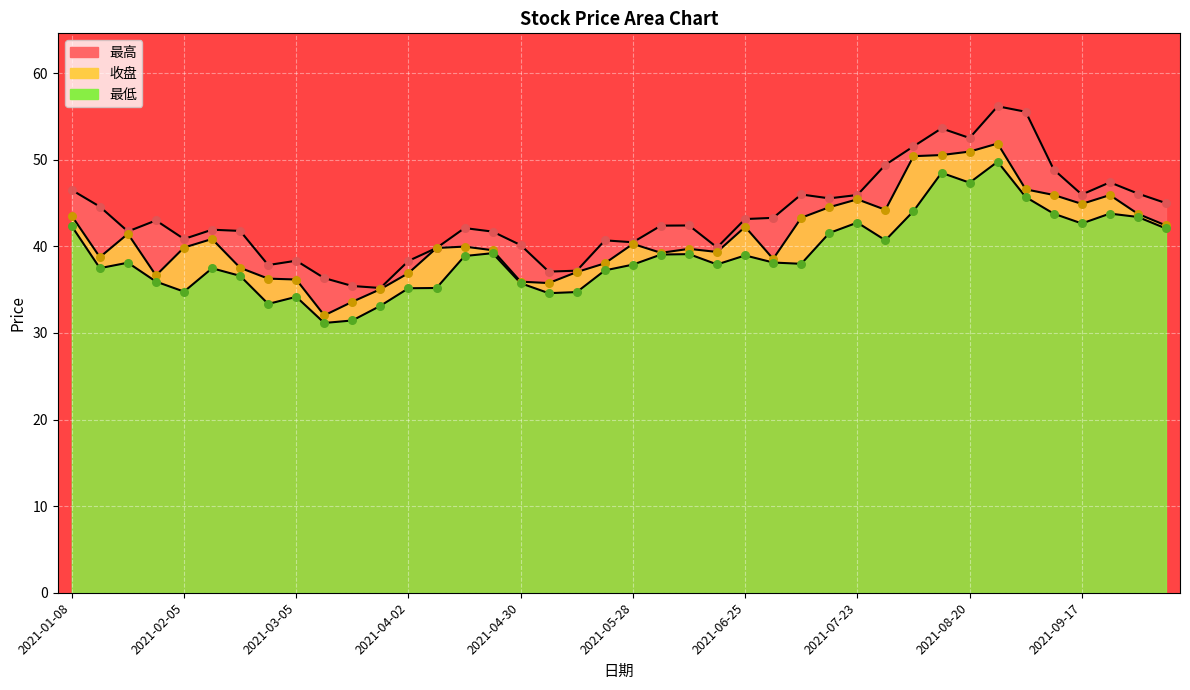

Is the value of 收盘 at 2021-04-30 greater than the value of 最高 at 2021-03-05?

No